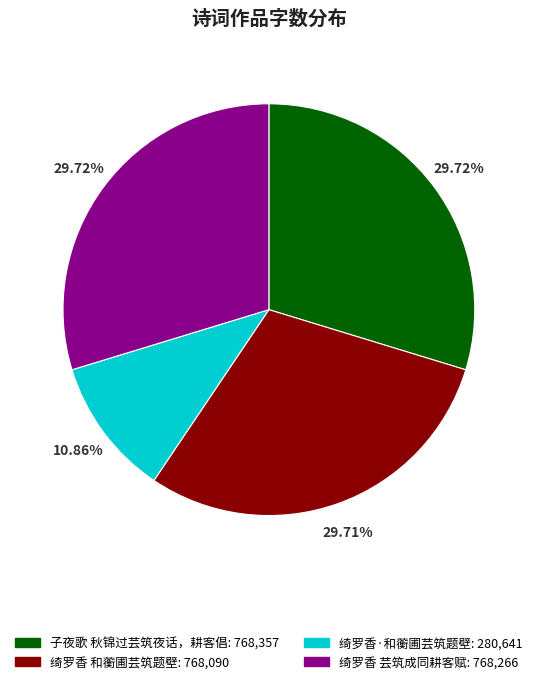

Approximately how many times larger is the value at 绮罗香 芸筑成同耕客赋 compared to 绮罗香 和蘅圃芸筑题壁?

1.0